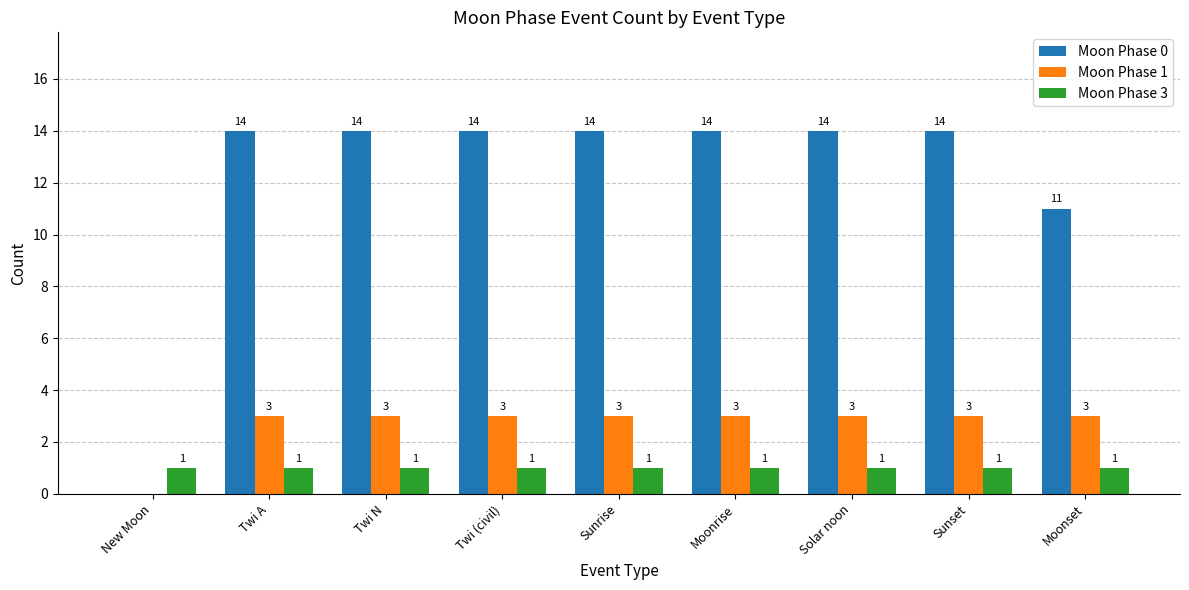

Read the Moon Phase 3 value at Twi (civil).

1